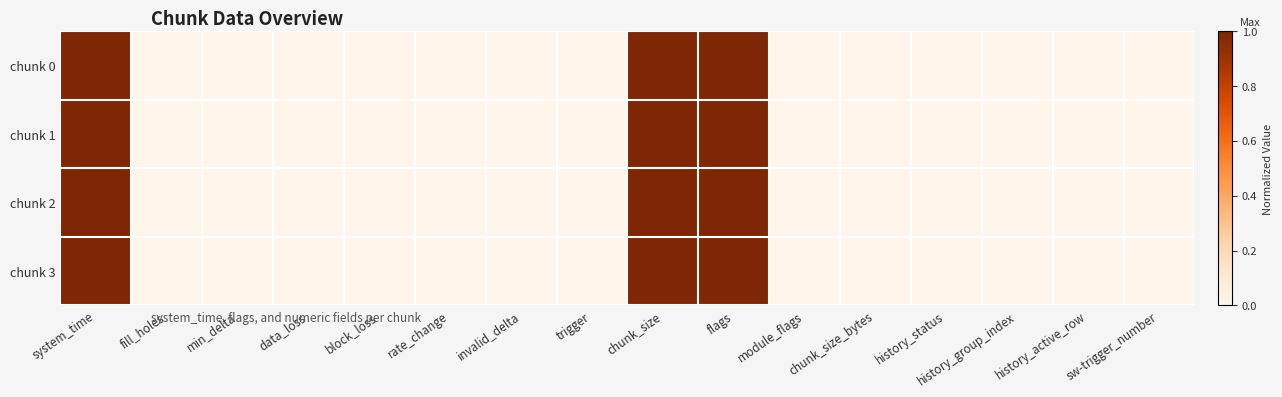

Reading right to left, extract all data points from this chart.

chunk 0: sw-trigger_number=0.0	history_active_row=0.0	history_group_index=0.0	history_status=0.0	chunk_size_bytes=0.0	module_flags=0.0	flags=1.0	chunk_size=1.0	trigger=0.0	invalid_delta=0.0	rate_change=0.0	block_loss=0.0	data_loss=0.0	min_delta=0.0	fill_holes=0.0	system_time=1.0
chunk 1: sw-trigger_number=0.0	history_active_row=0.0	history_group_index=0.0	history_status=0.0	chunk_size_bytes=0.0	module_flags=0.0	flags=1.0	chunk_size=1.0	trigger=0.0	invalid_delta=0.0	rate_change=0.0	block_loss=0.0	data_loss=0.0	min_delta=0.0	fill_holes=0.0	system_time=1.0
chunk 2: sw-trigger_number=0.0	history_active_row=0.0	history_group_index=0.0	history_status=0.0	chunk_size_bytes=0.0	module_flags=0.0	flags=1.0	chunk_size=1.0	trigger=0.0	invalid_delta=0.0	rate_change=0.0	block_loss=0.0	data_loss=0.0	min_delta=0.0	fill_holes=0.0	system_time=1.0
chunk 3: sw-trigger_number=0.0	history_active_row=0.0	history_group_index=0.0	history_status=0.0	chunk_size_bytes=0.0	module_flags=0.0	flags=1.0	chunk_size=1.0	trigger=0.0	invalid_delta=0.0	rate_change=0.0	block_loss=0.0	data_loss=0.0	min_delta=0.0	fill_holes=0.0	system_time=1.0